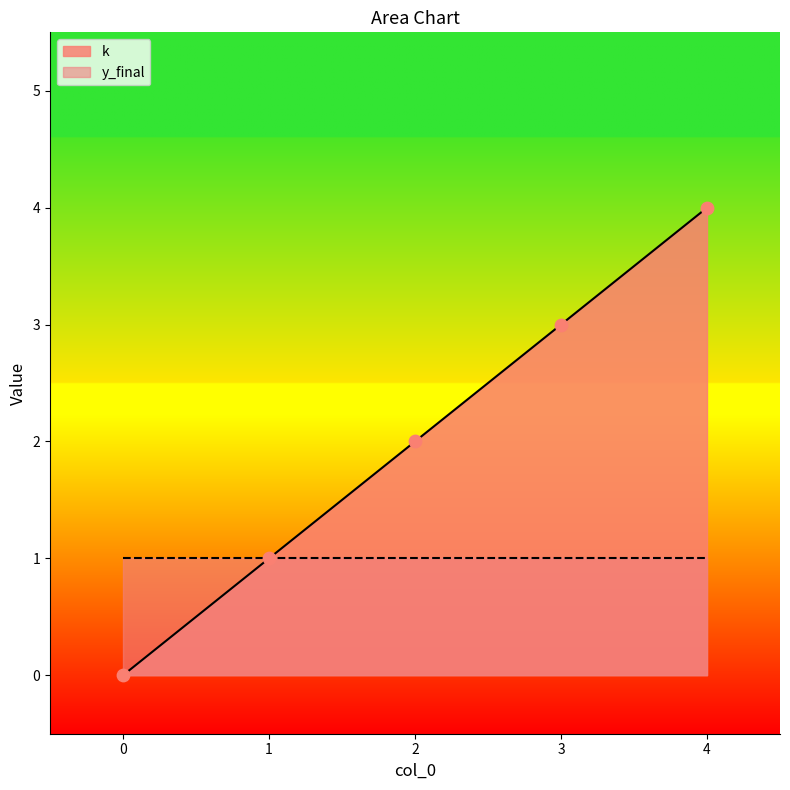

What is the change in value from 0 to 2?

+2